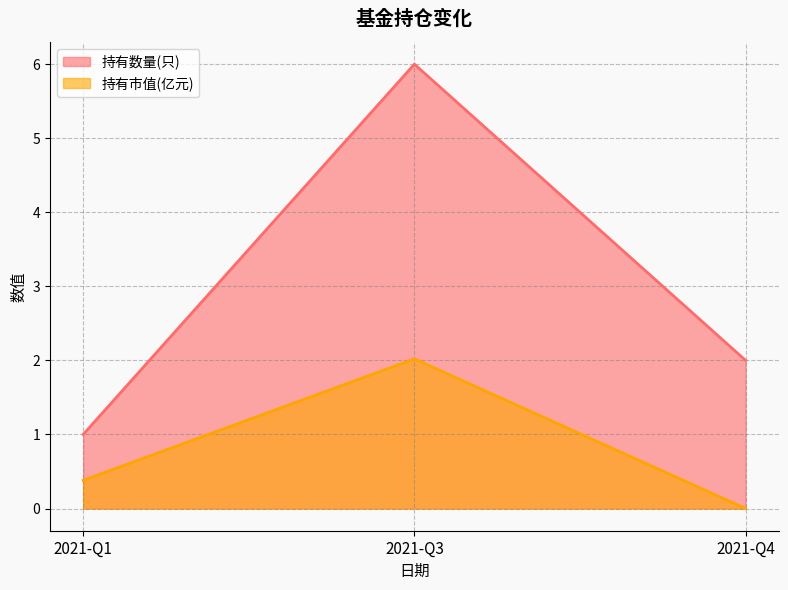

List the series in order of their overall mean, lowest first.

持有市值(亿元), 持有数量(只)